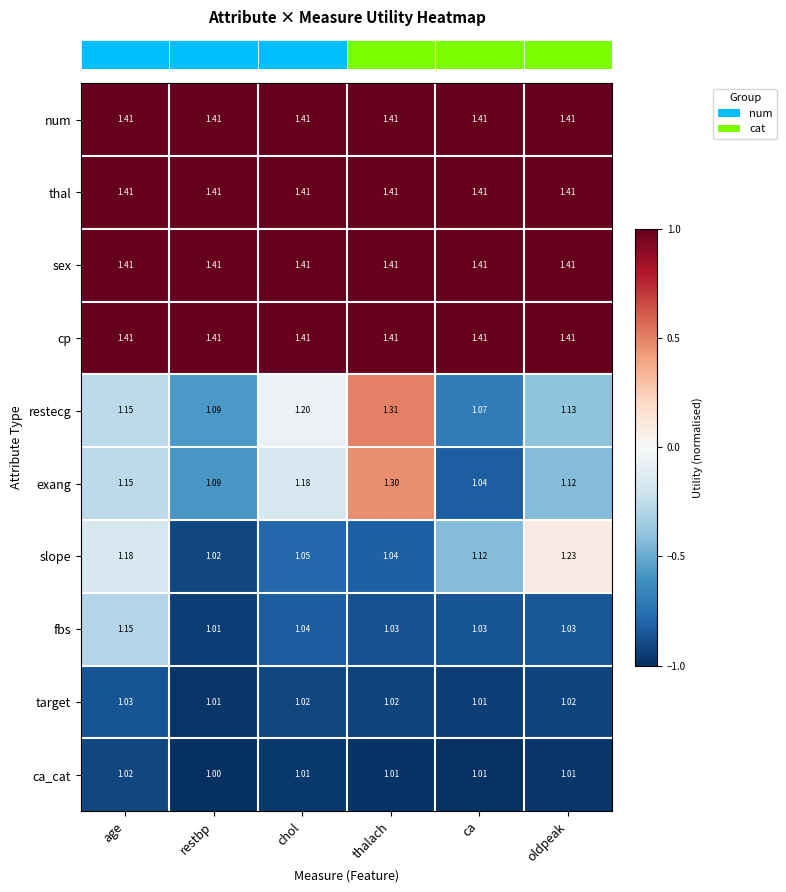

Is the value of slope at ca greater than the value of sex at thalach?

No